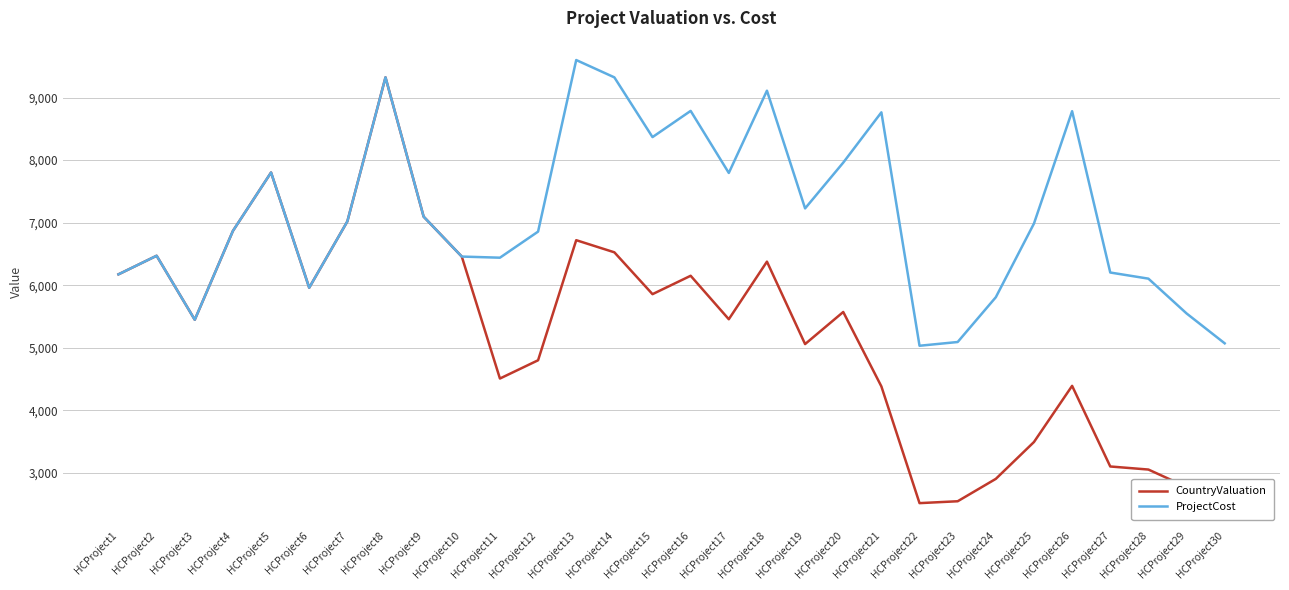

How many series are shown in this chart?

2